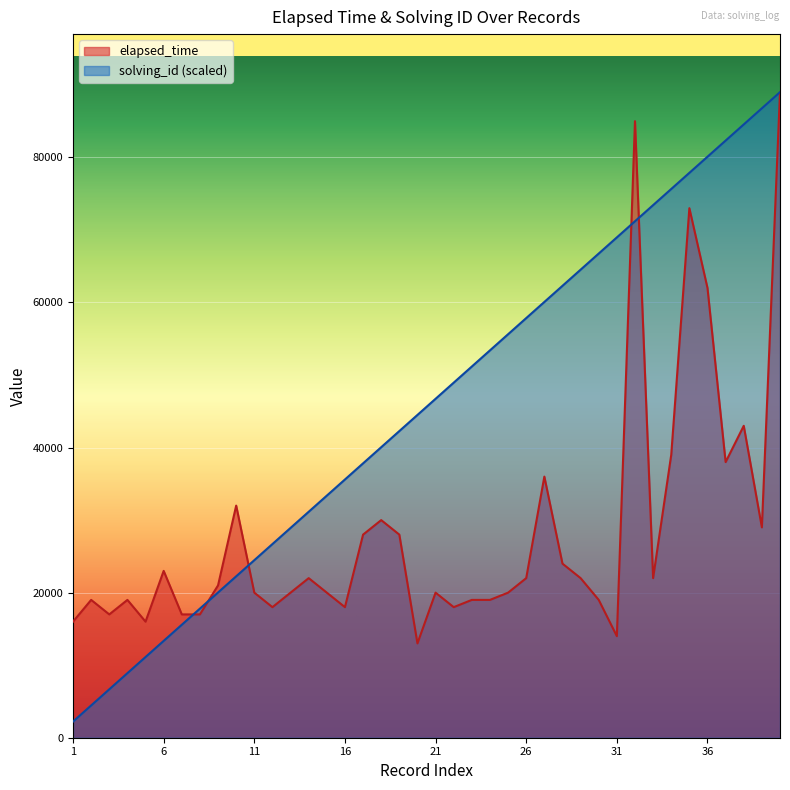

What is the difference between the maximum and minimum values in the elapsed_time series?

76000.0